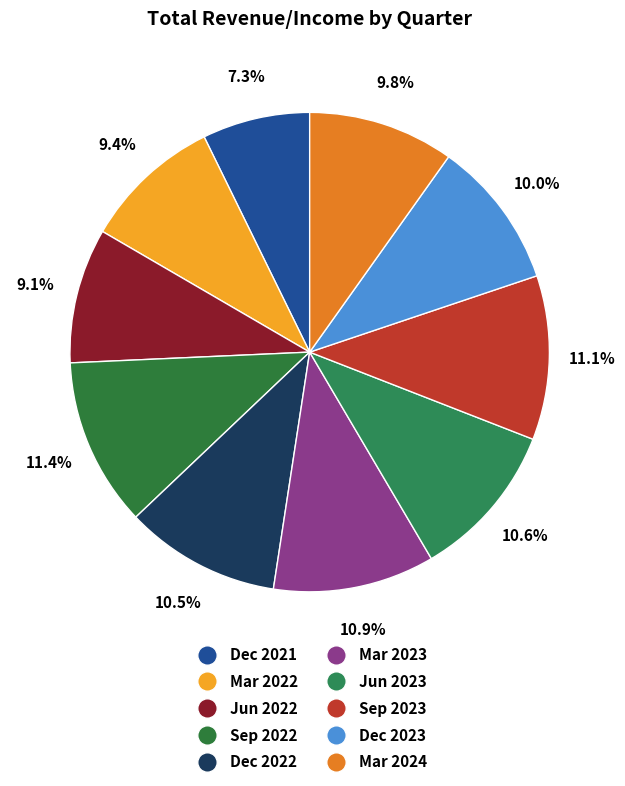

True or false: Dec 2022 accounts for 4% of the total.

False